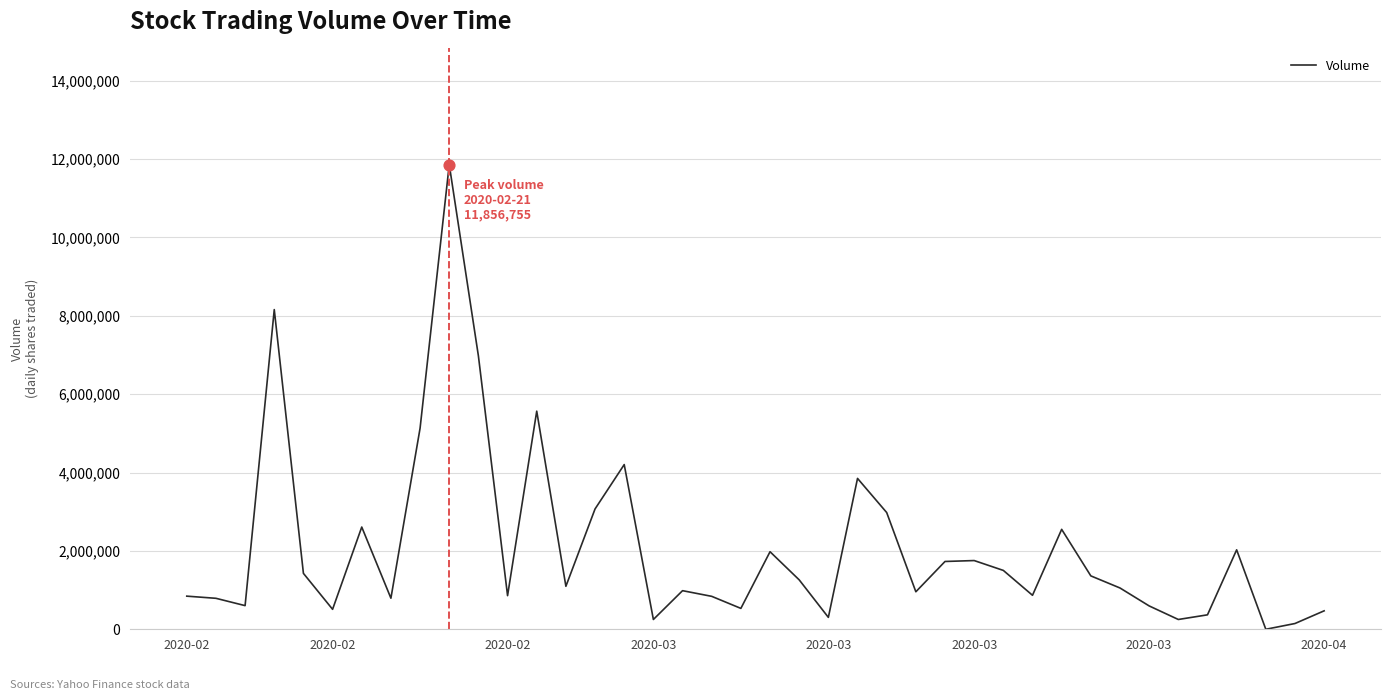

What is the maximum value shown in the chart?

11856755